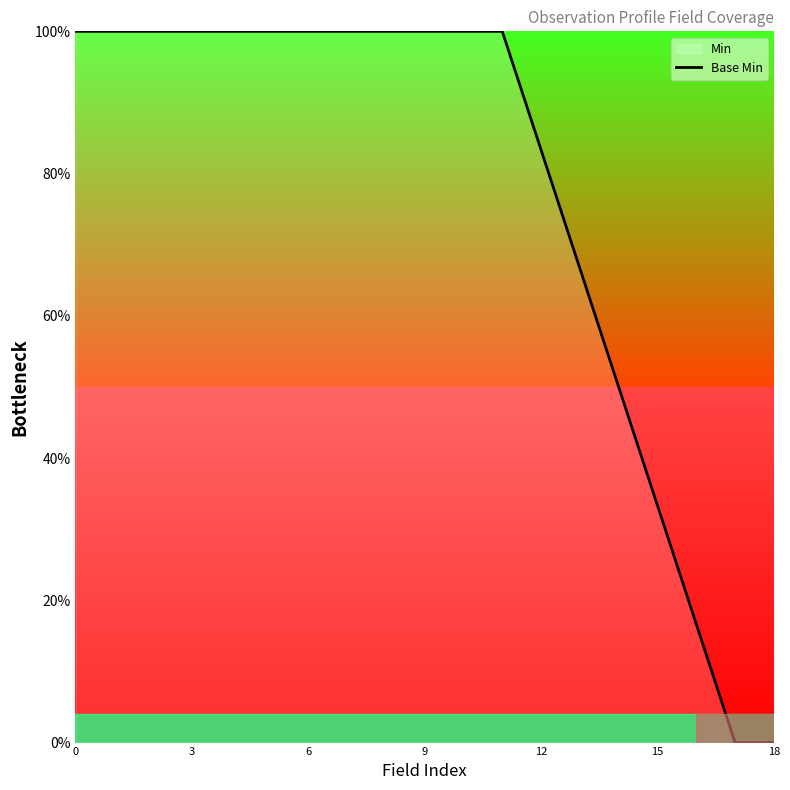

What is the difference between the maximum and minimum values?

100.0